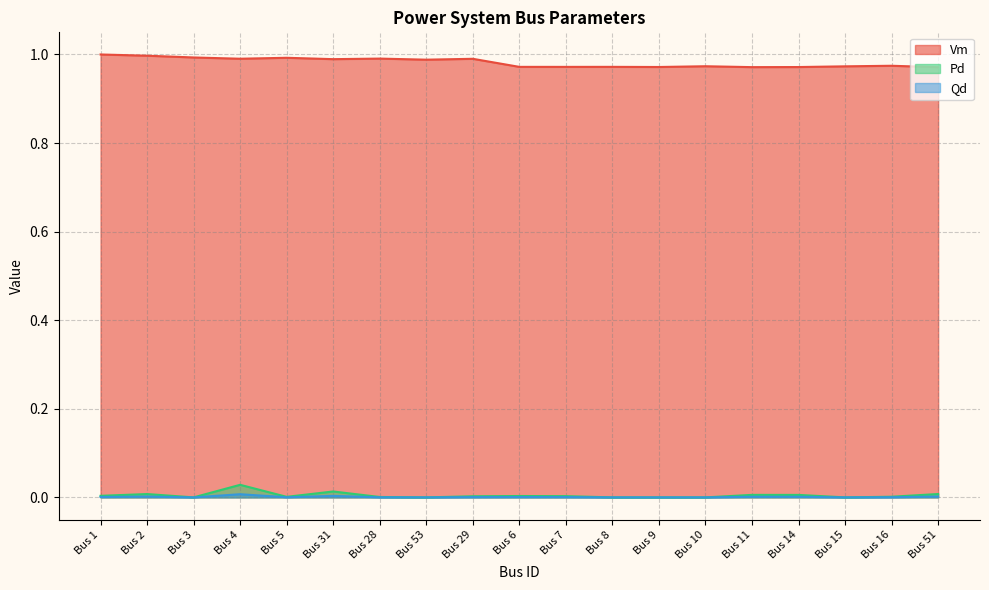

At which category does the chart reach its peak across all series?

Bus 1